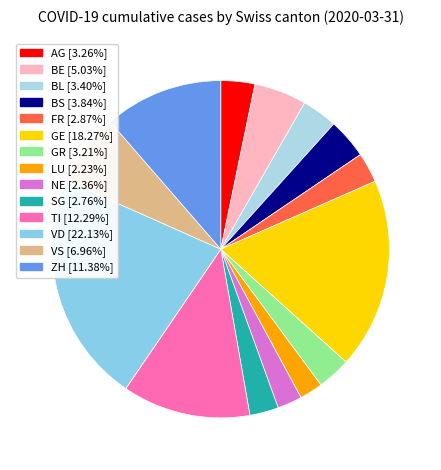

The GR slice represents 14% of the pie. True or false?

False